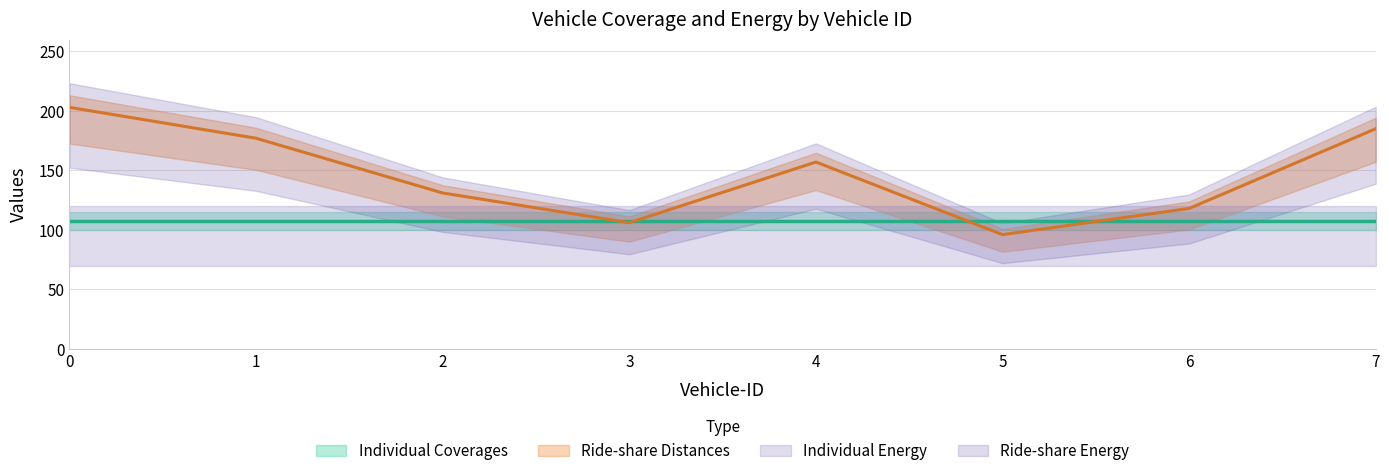

How many values in the Ride-share Distances series are below 157?

4